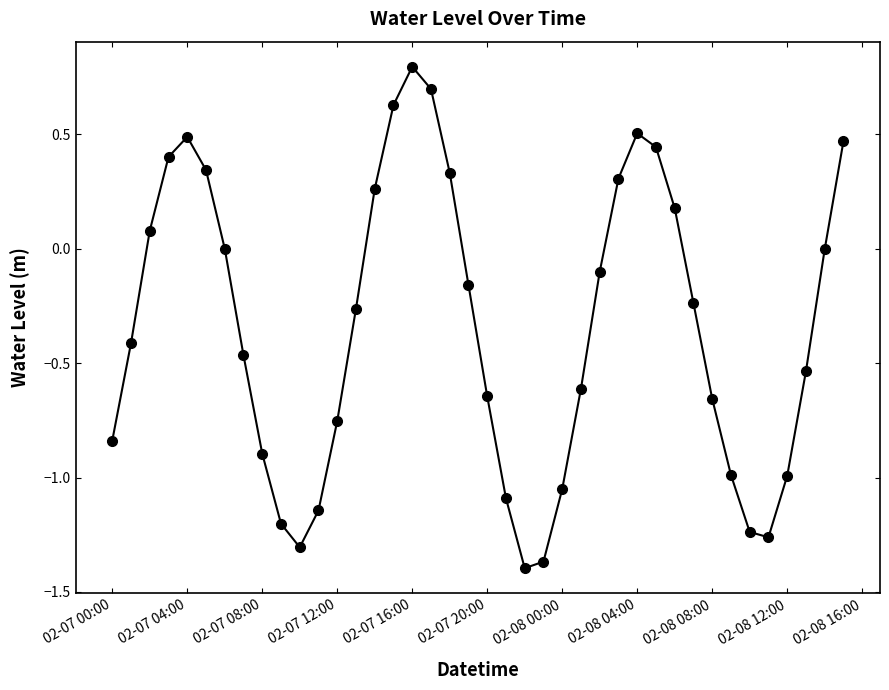

Is this an area chart (filled region under the line)?

No